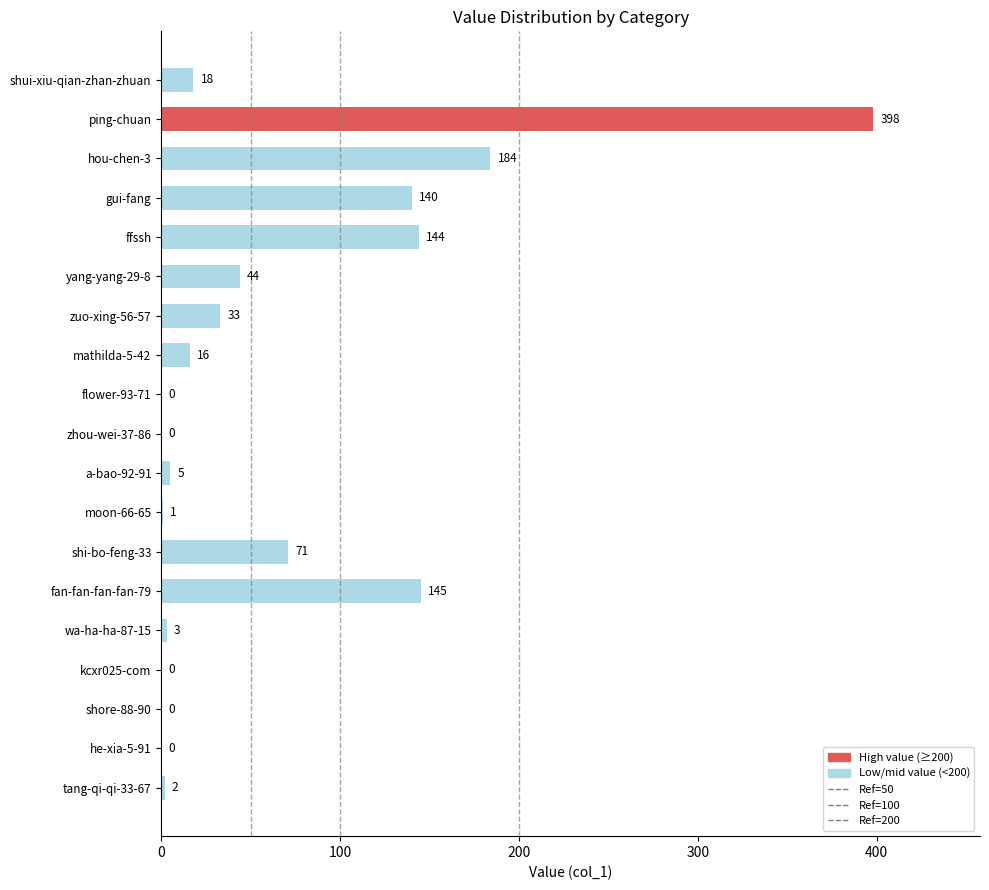

Which category has the highest value across all series?

ping-chuan